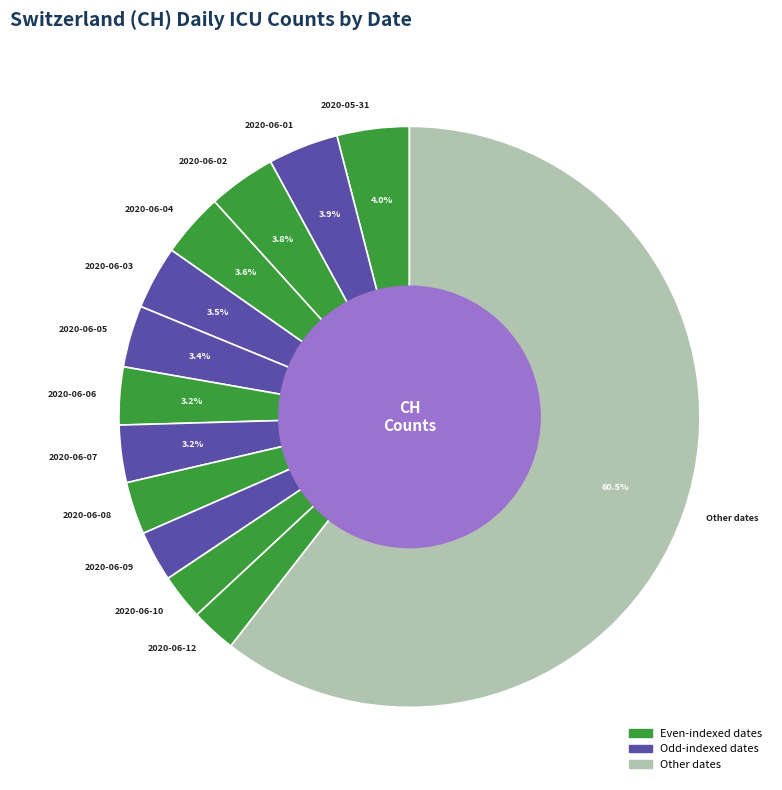

Does 2020-06-05 account for over 50% of the chart?

No